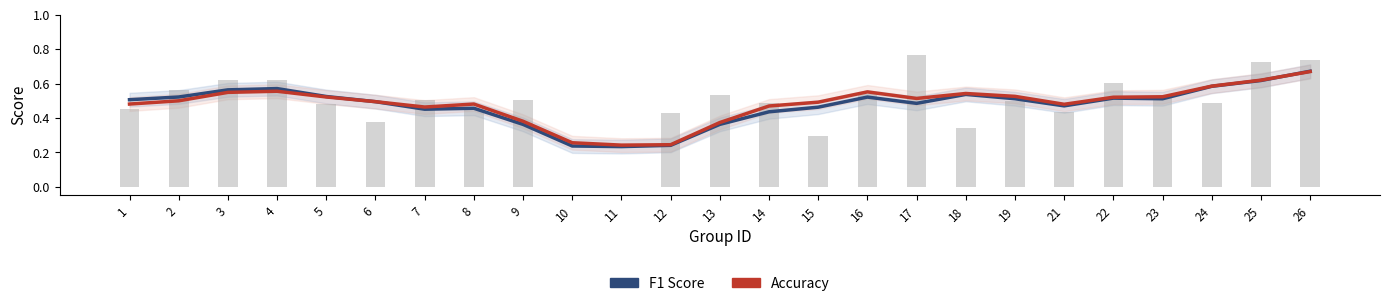

At how many categories does at least one series exceed 0?

25